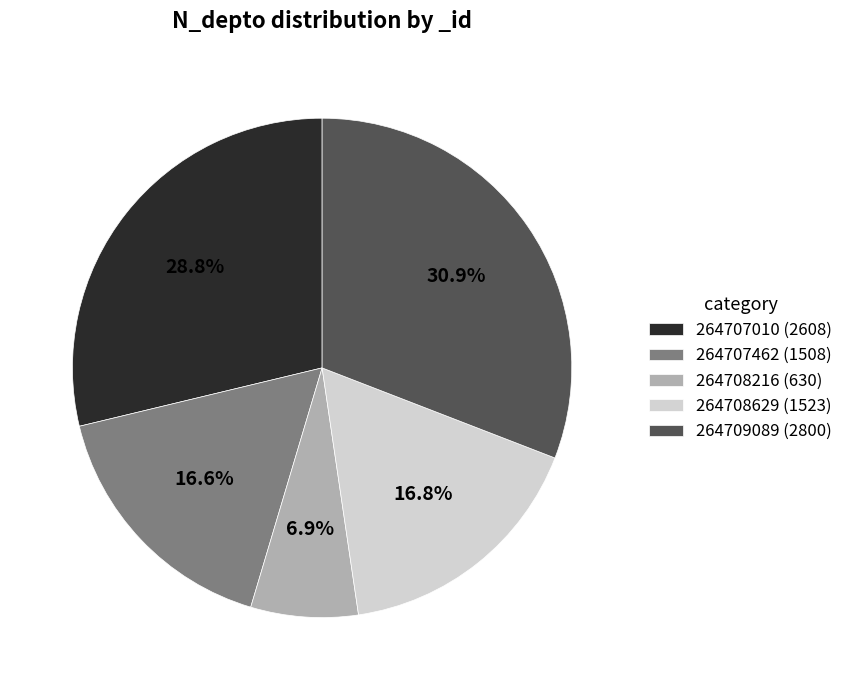

Which slice is the largest?

264709089